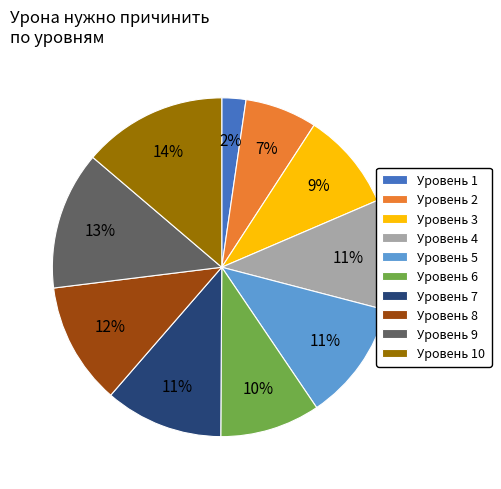

What is the smallest slice in the pie chart?

Уровень 1